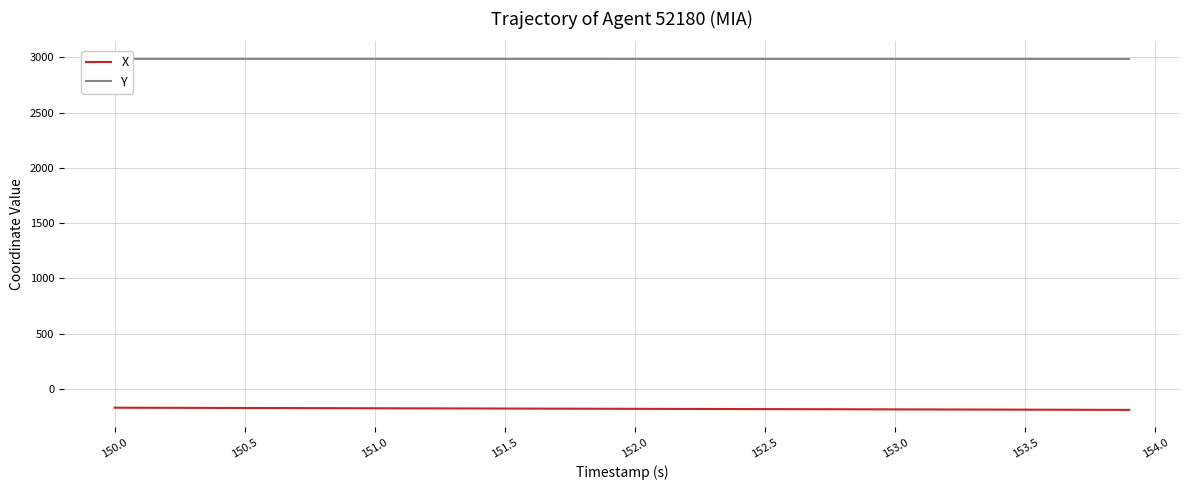

What is the average value of the X series?

-180.6